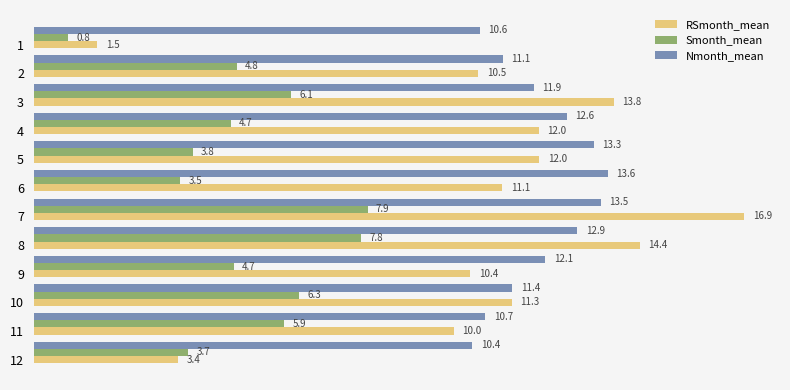

What is the sum of the Smonth_mean values at 10 and 8?

14.1